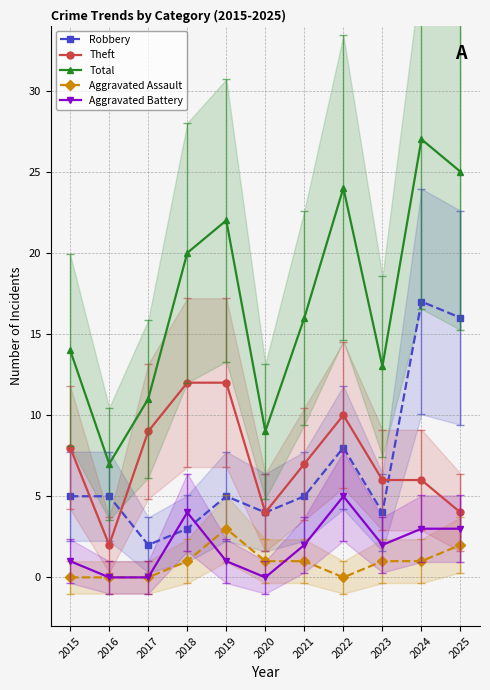

How many interior local peaks does the Aggravated Assault series have?

1